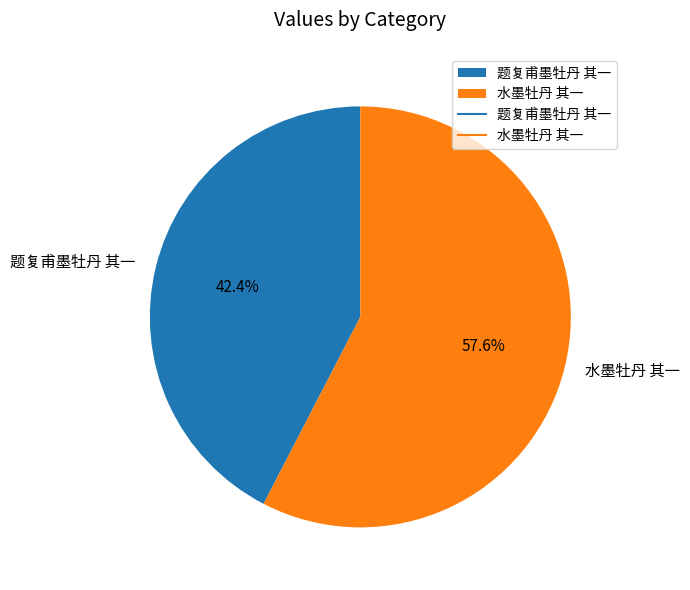

To the nearest percent, what percentage of the pie is 题复甫墨牡丹 其一?

42%